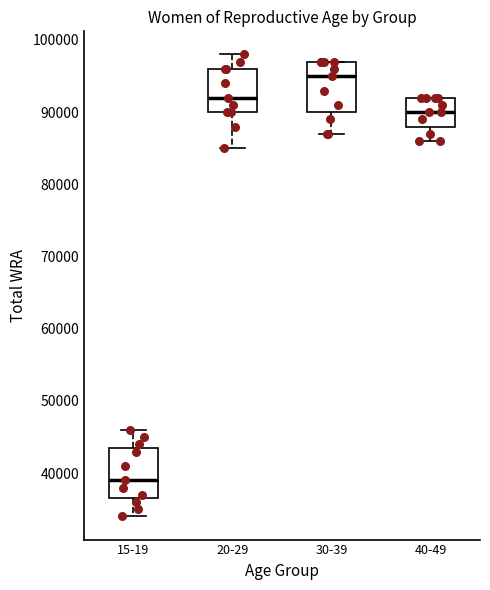

Reading left to right, read every box against the y-axis: the position of its median line, the range the box covers, and the ends of its whiskers. The values are not printed on the chart, so give them approximately, as read against the axis.

15-19: median 39000, box 37000 to 44000, whiskers 34000 to 46000
20-29: median 92000, box 90000 to 96000, whiskers 85000 to 98000
30-39: median 95000, box 90000 to 97000, whiskers 87000 to 97000
40-49: median 90000, box 88000 to 92000, whiskers 86000 to 92000